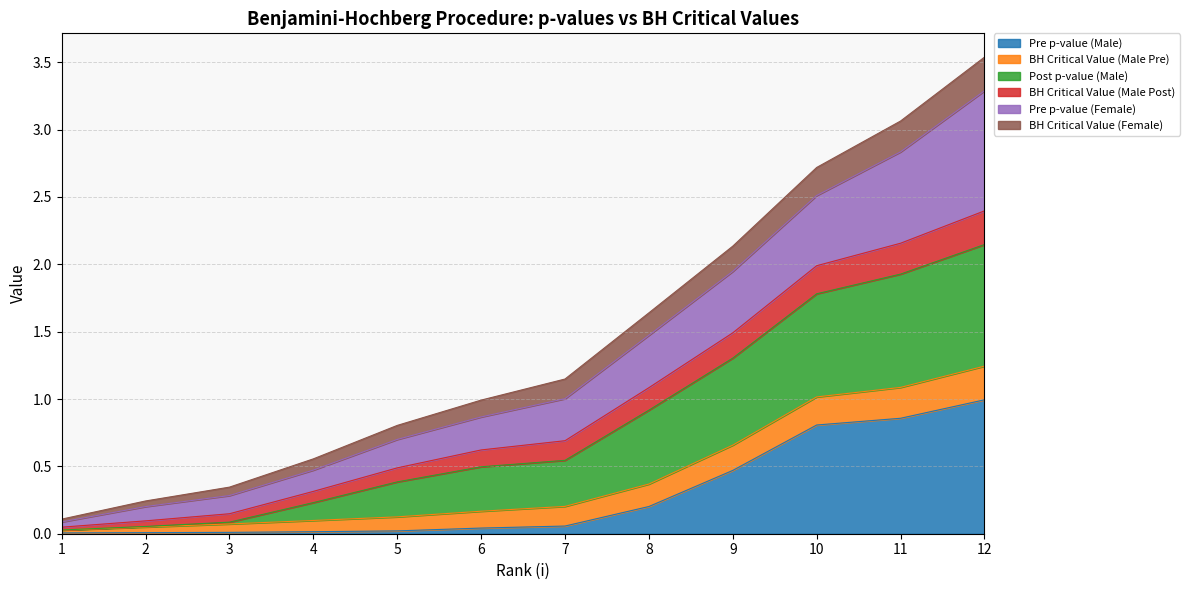

True or false: Post p-value (Male) and Pre p-value (Female) intersect in this chart.

False